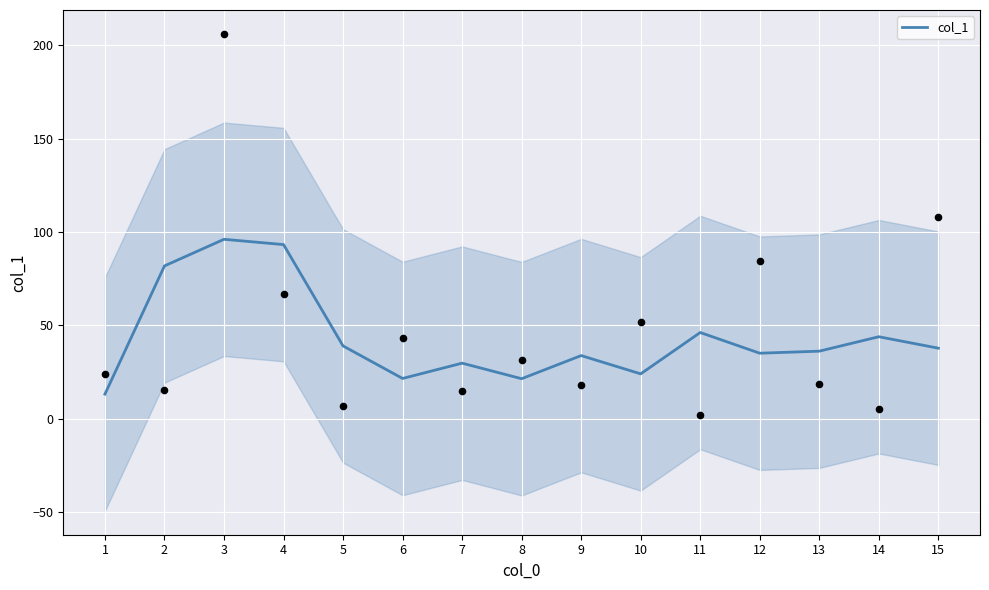

What is the change in value from 11 to 12?

-11.1